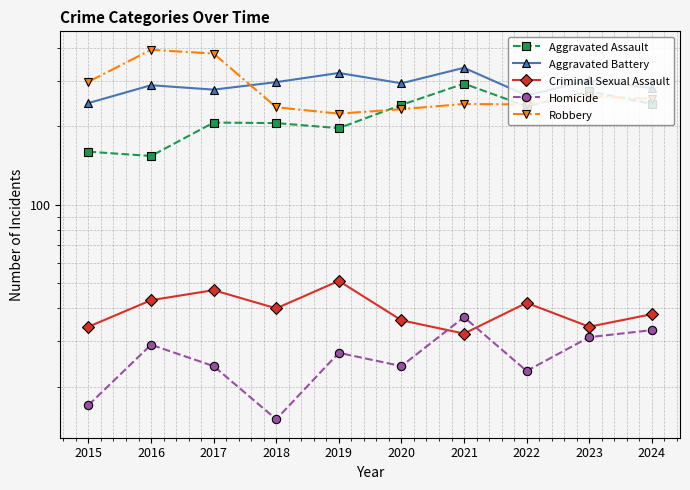

What is the value of the Criminal Sexual Assault point at the 4th from the left?

40